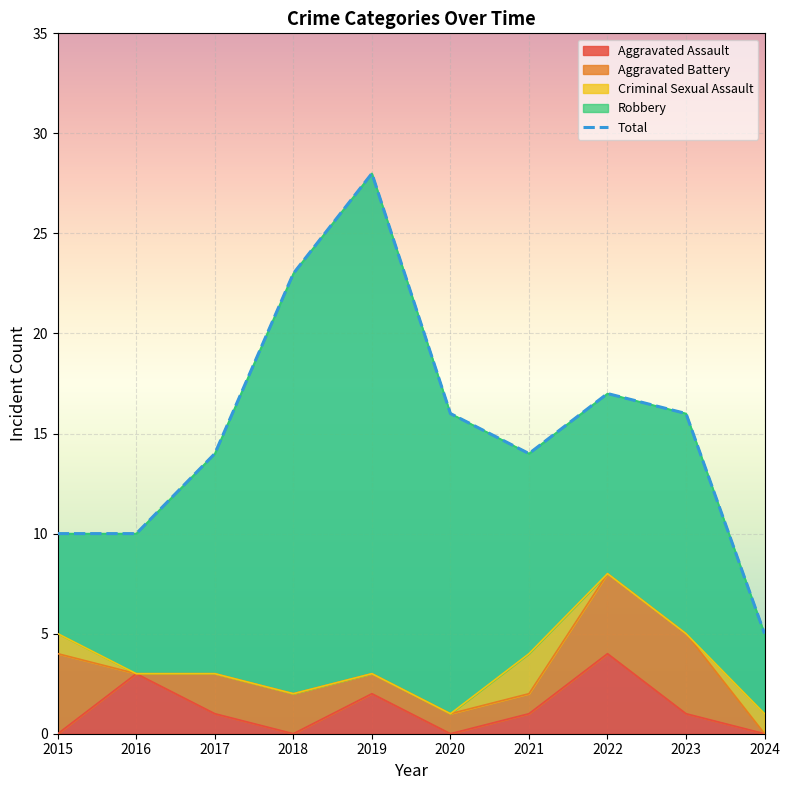

What is the value of the Aggravated Assault point at the 5th from the left?

2